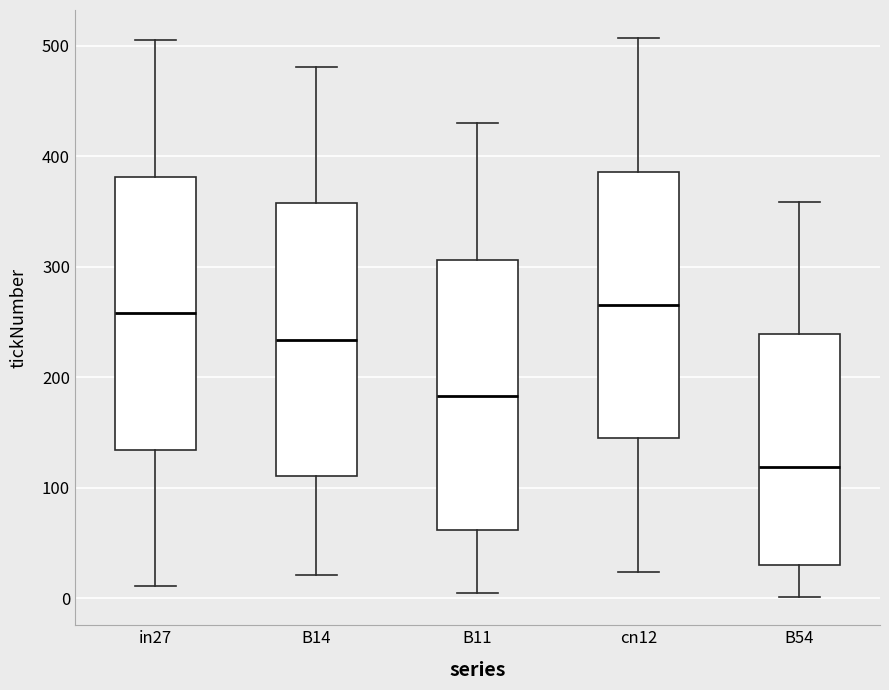

Reading left to right, transcribe this box plot: for each box, give where its median line is, the range the box spans, and where its two whiskers end, as read against the y-axis. The values are not printed on the chart, so give them approximately, as read against the axis.

in27: median 260, box 130 to 380, whiskers 10 to 510
B14: median 230, box 110 to 360, whiskers 20 to 480
B11: median 180, box 60 to 310, whiskers 10 to 430
cn12: median 270, box 140 to 390, whiskers 20 to 510
B54: median 120, box 30 to 240, whiskers 0 to 360